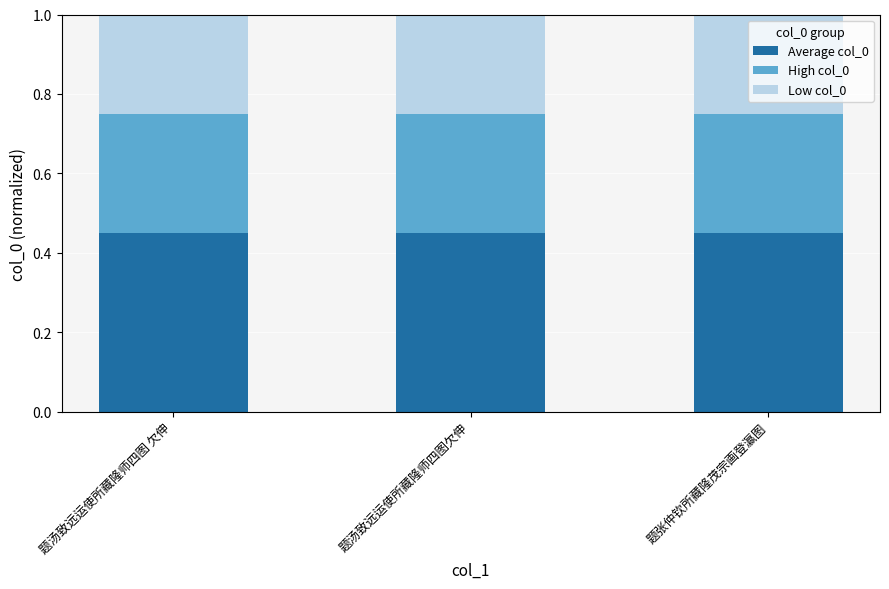

What is the total value across all series at 题汤致远运使所藏隆师四图欠伸?

1.0